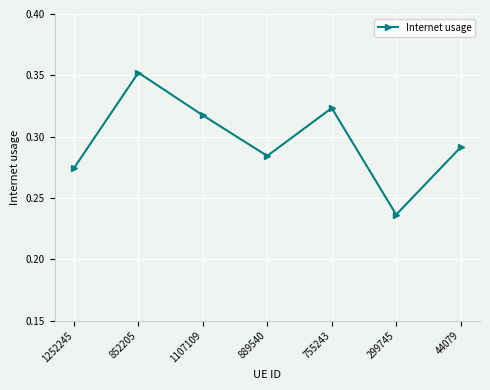

How many points are higher than both their immediate neighbors (excluding endpoints)?

2